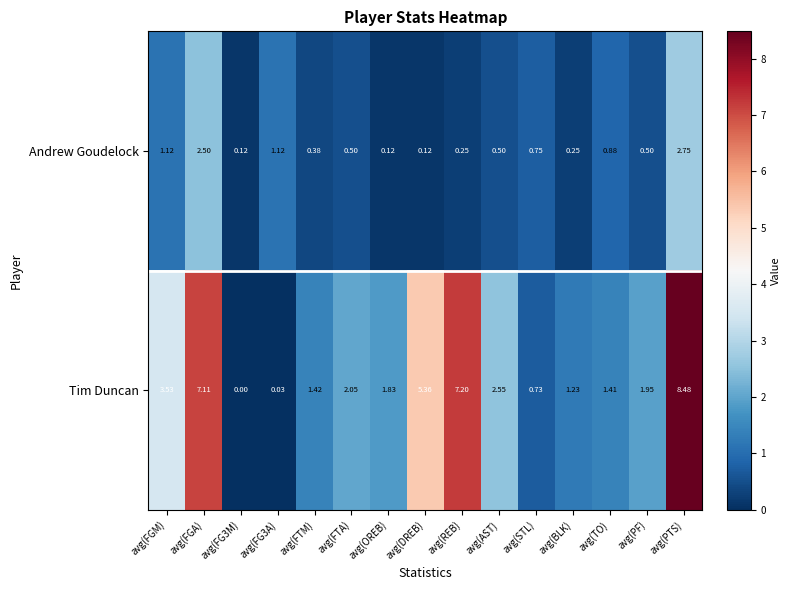

Rank the series at avg(TO) from lowest to highest value.

Andrew Goudelock, Tim Duncan